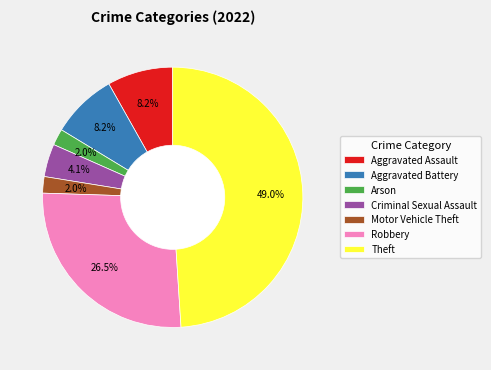

How many slices are in this pie chart?

7